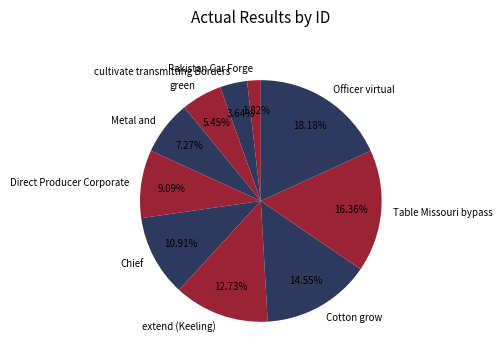

To the nearest percent, what portion does Chief represent?

11%